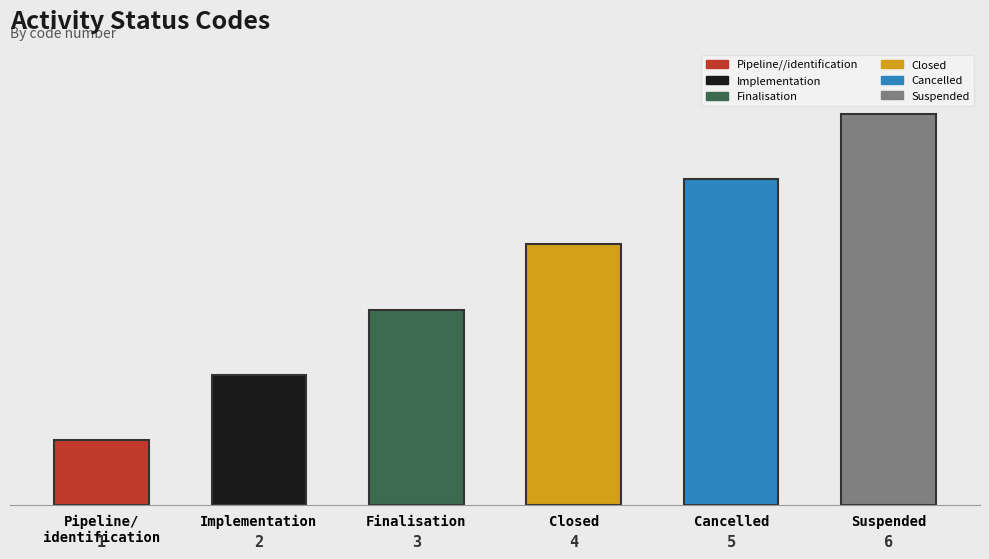

Where does the data first go above 4?

Cancelled